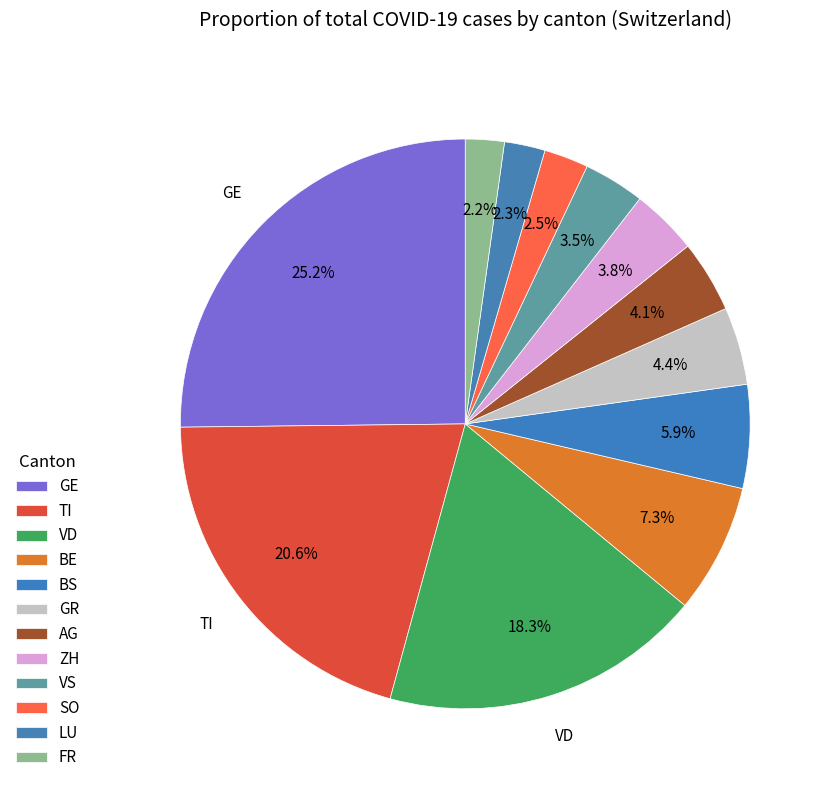

How many slices are in this pie chart?

12